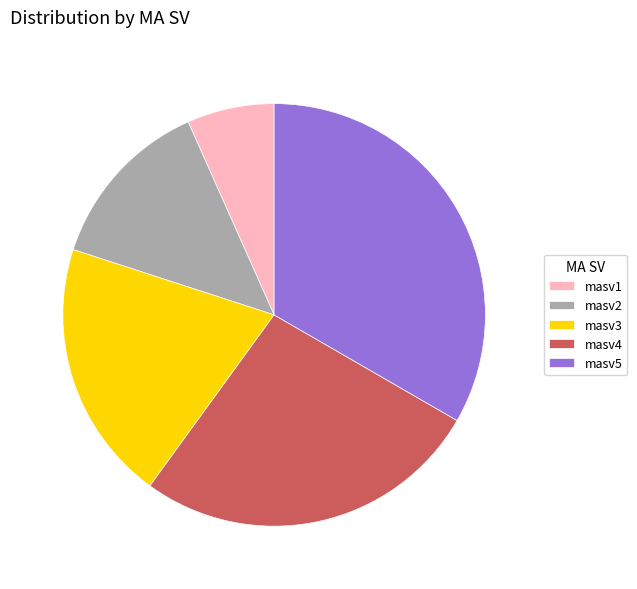

What is the smallest slice in the pie chart?

masv1